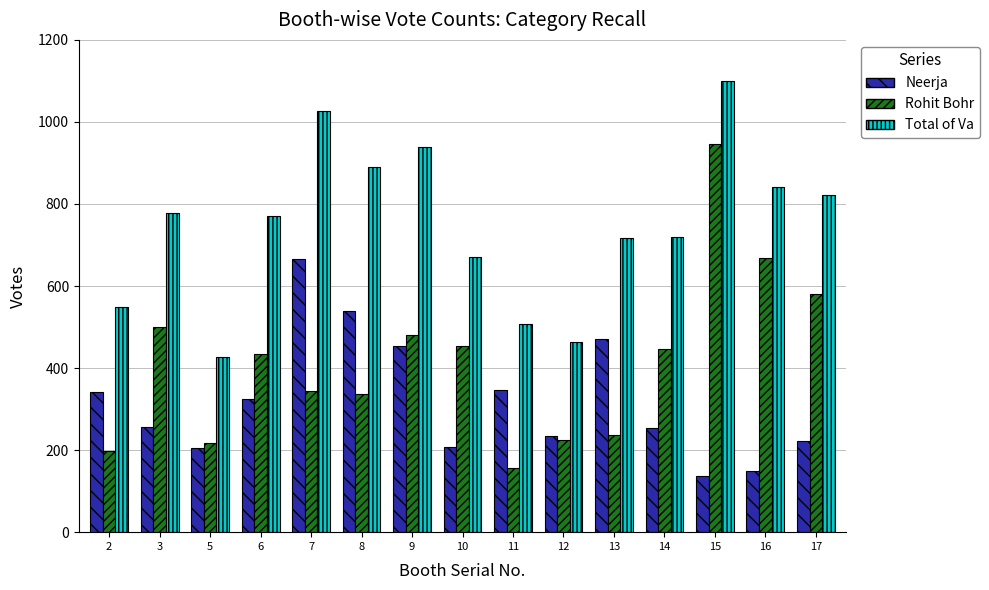

Is the value of Total of Va at 13 greater than the value of Rohit Bohr at 17?

Yes